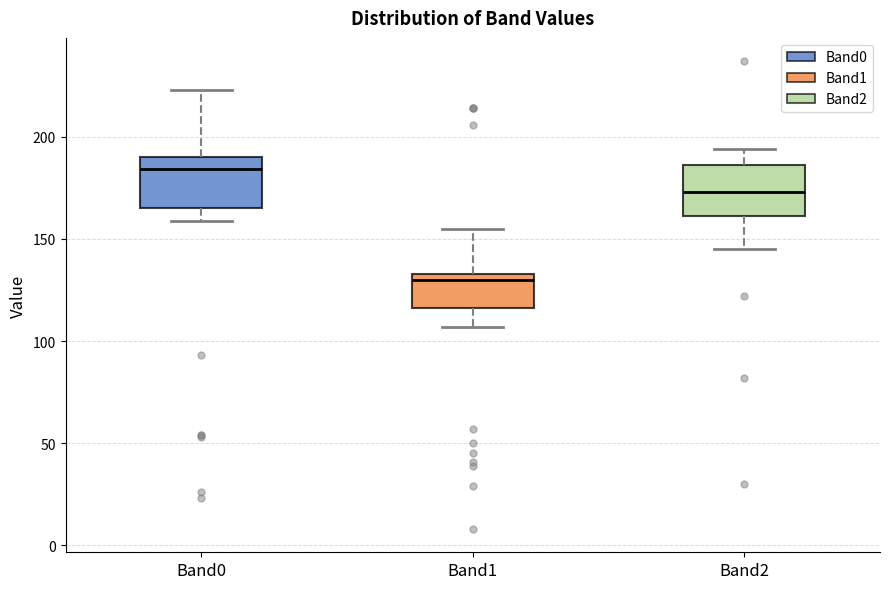

Reading left to right, transcribe this box plot: for each box, give where its median line is, the range the box spans, and where its two whiskers end, as read against the y-axis. The values are not printed on the chart, so give them approximately, as read against the axis.

Band0: median 185, box 165 to 190, whiskers 160 to 225
Band1: median 130, box 115 to 135, whiskers 105 to 155
Band2: median 175, box 160 to 185, whiskers 145 to 195